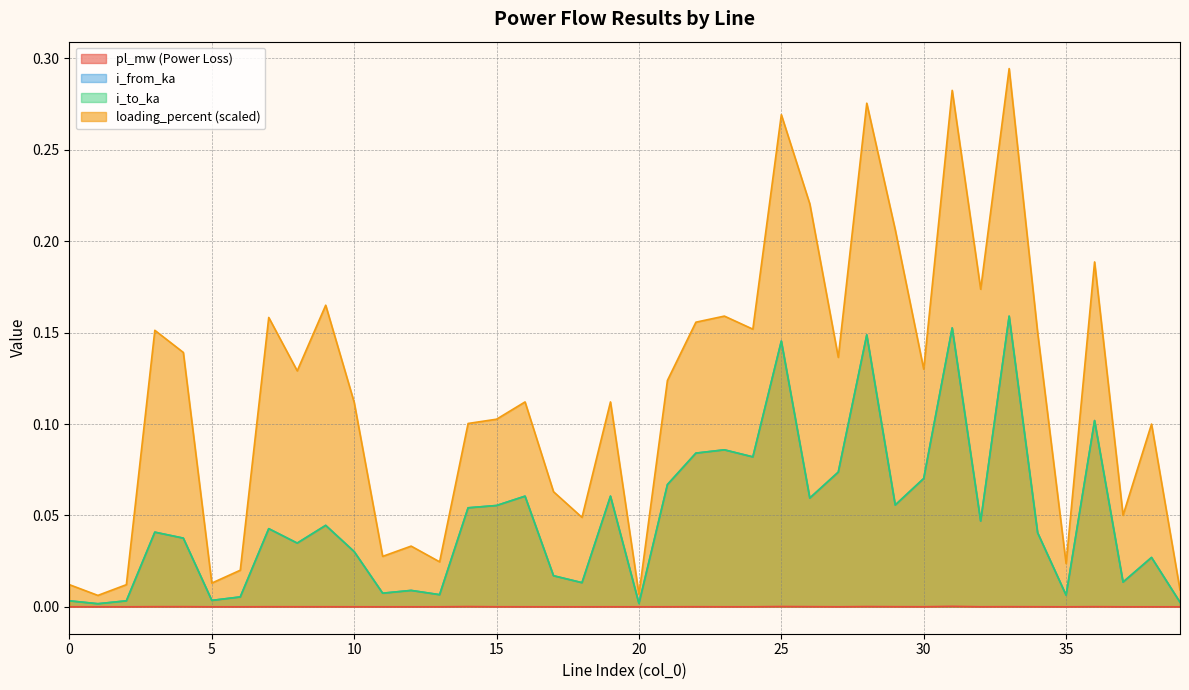

The value of i_to_ka at 20 is 0.0. True or false?

False